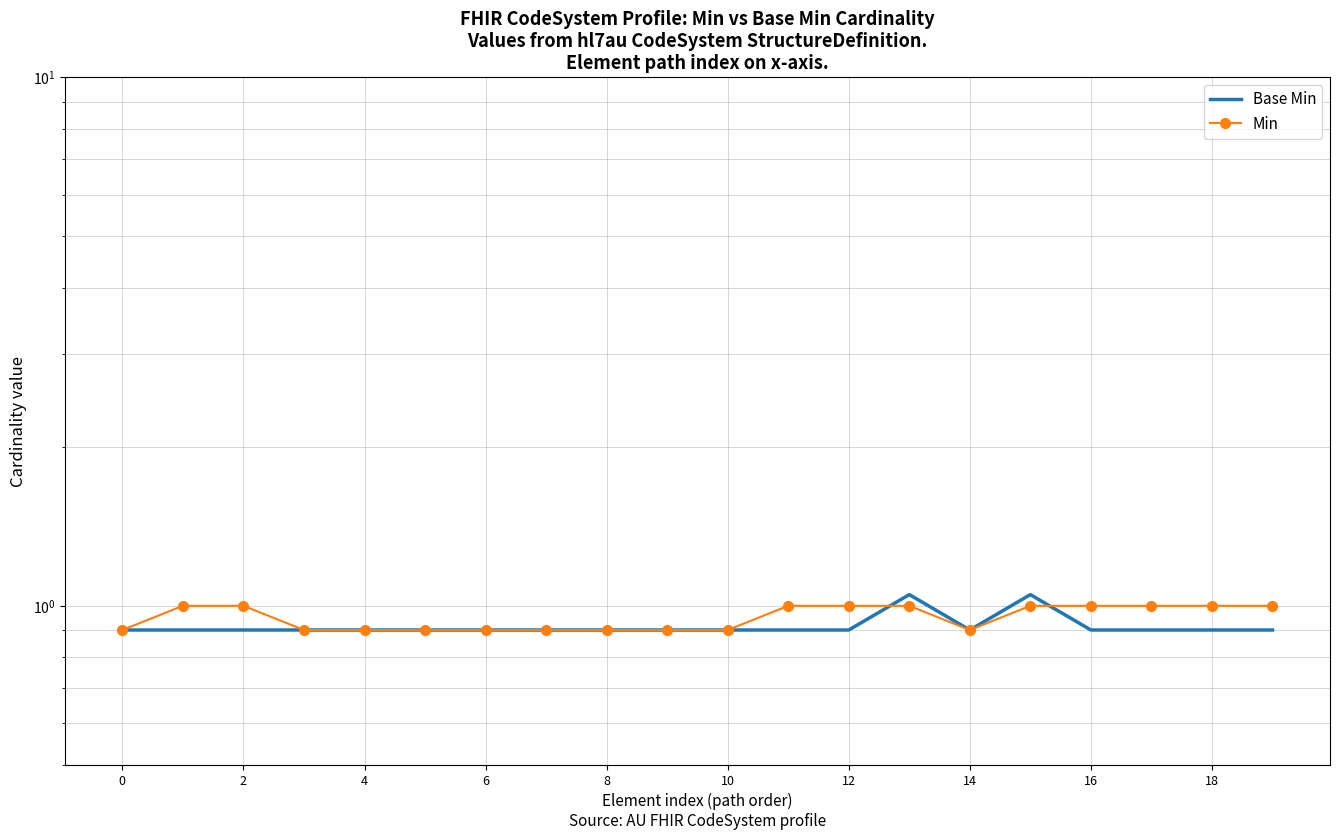

At which category is the sum across all series the highest?

13